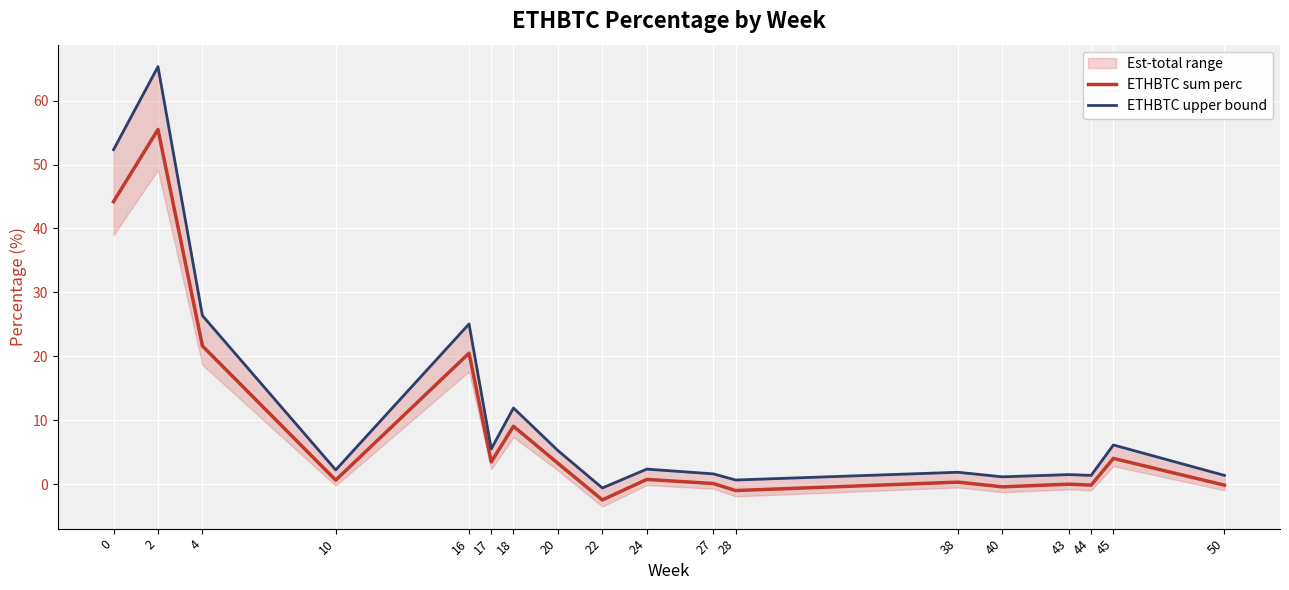

What is the difference between the highest and lowest values at 24?

1.6